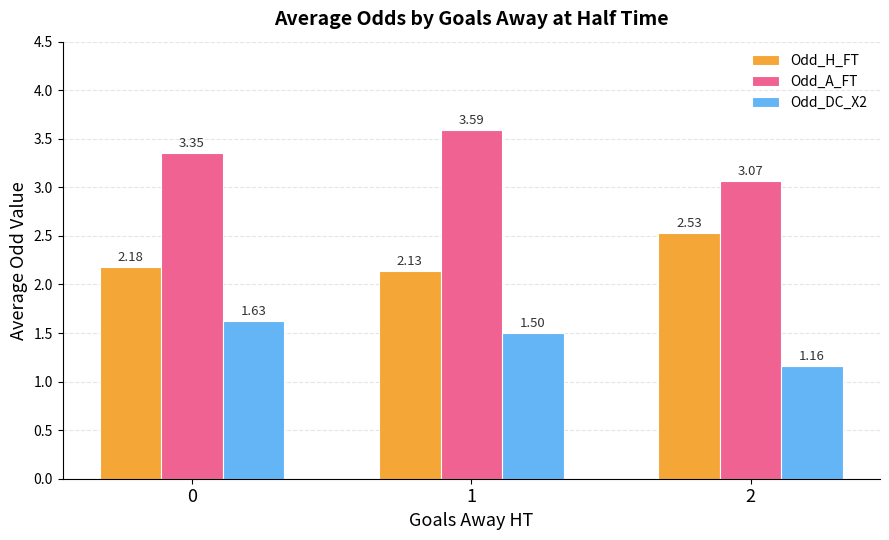

List the series in order of their overall mean, lowest first.

Odd_DC_X2, Odd_H_FT, Odd_A_FT